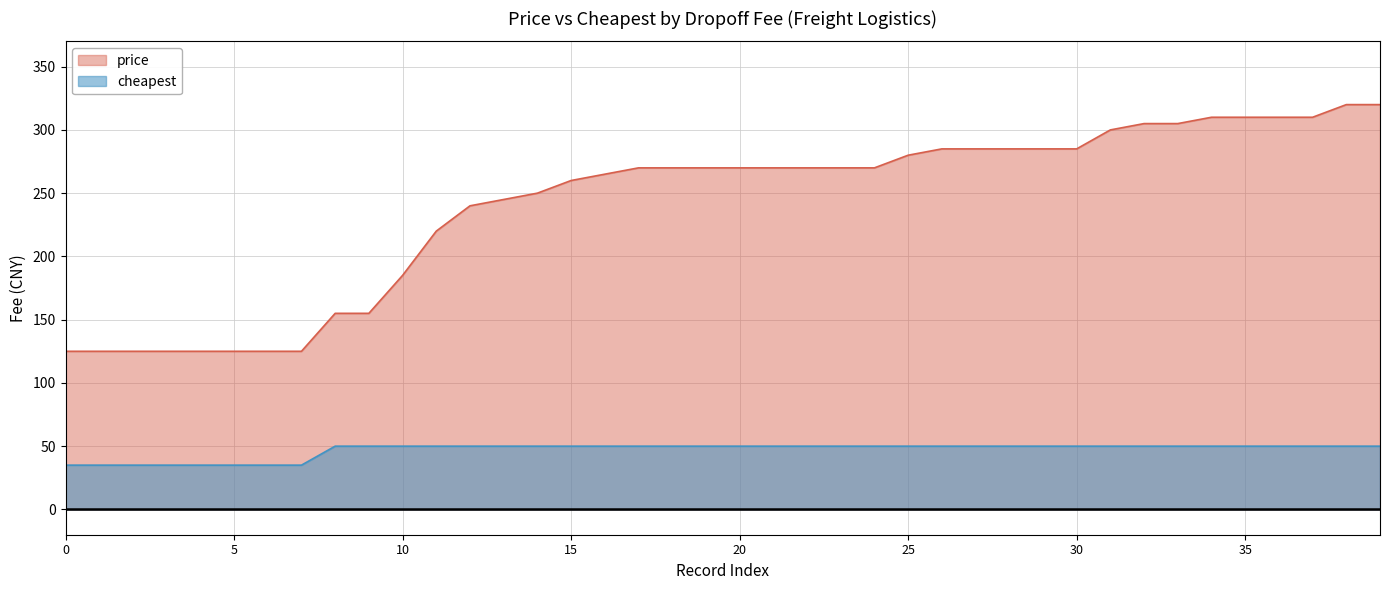

At 14, list the series in order from smallest to largest.

cheapest, price